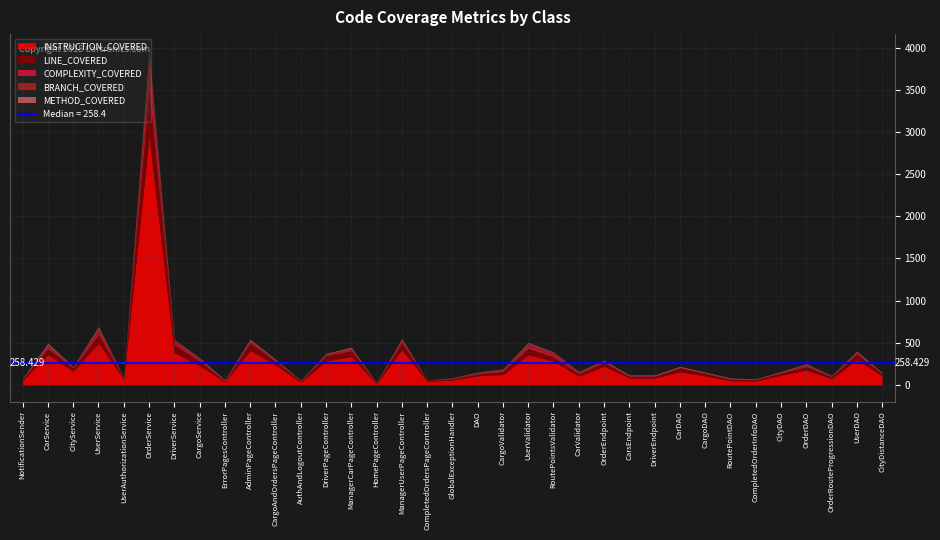

True or false: LINE_COVERED and BRANCH_COVERED intersect in this chart.

False